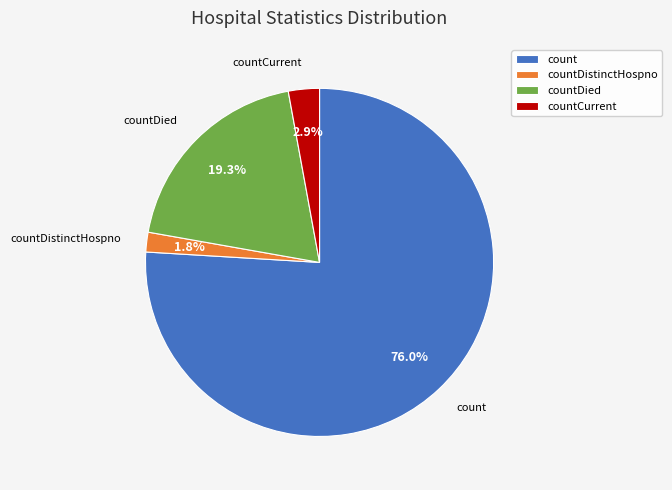

What percentage do countCurrent and countDied together represent?

22.2%